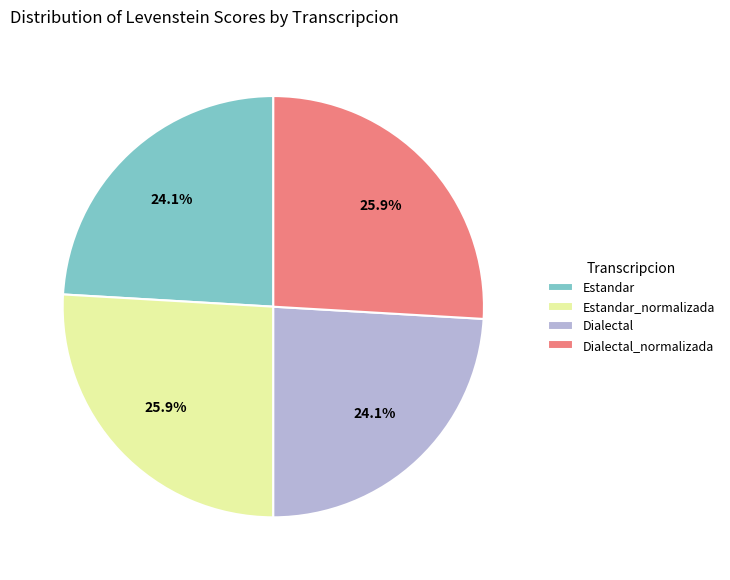

What percentage is NOT represented by Dialectal_normalizada?

74.1%